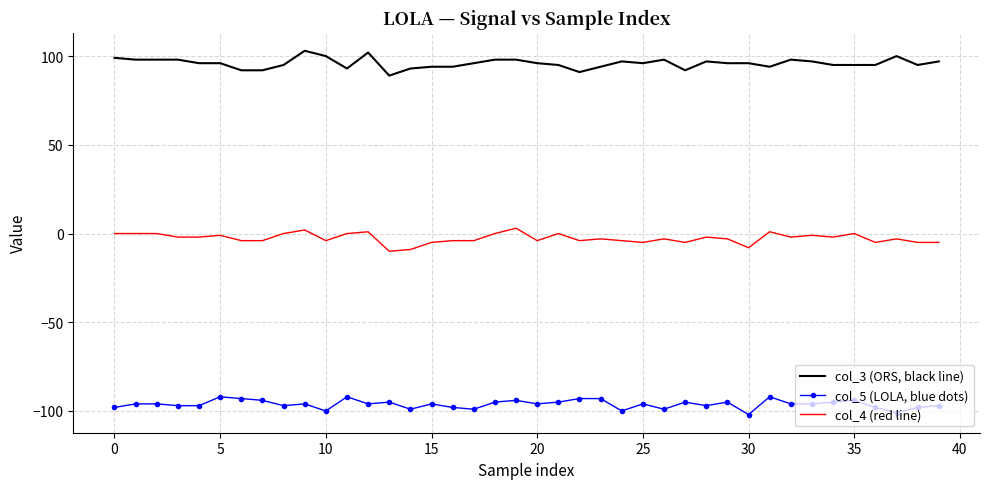

True or false: col_4 (red line) and col_5 (LOLA, blue dots) cross at least once.

False